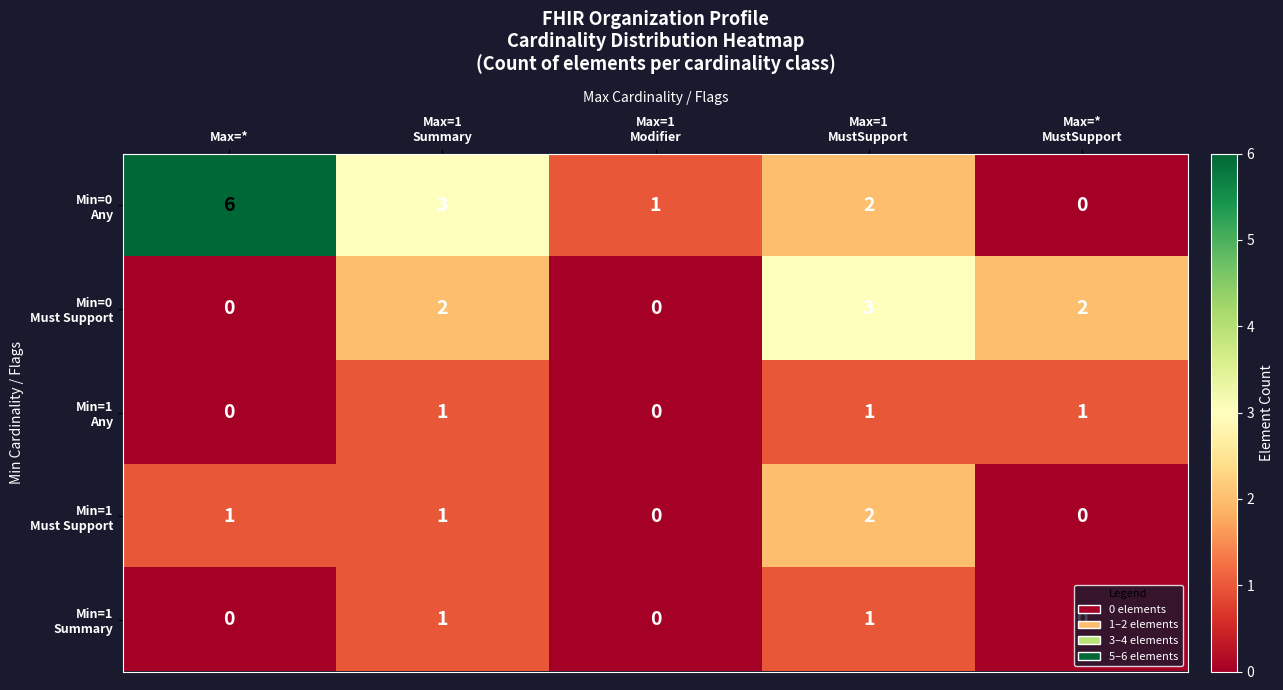

What is the maximum value shown in the chart?

6